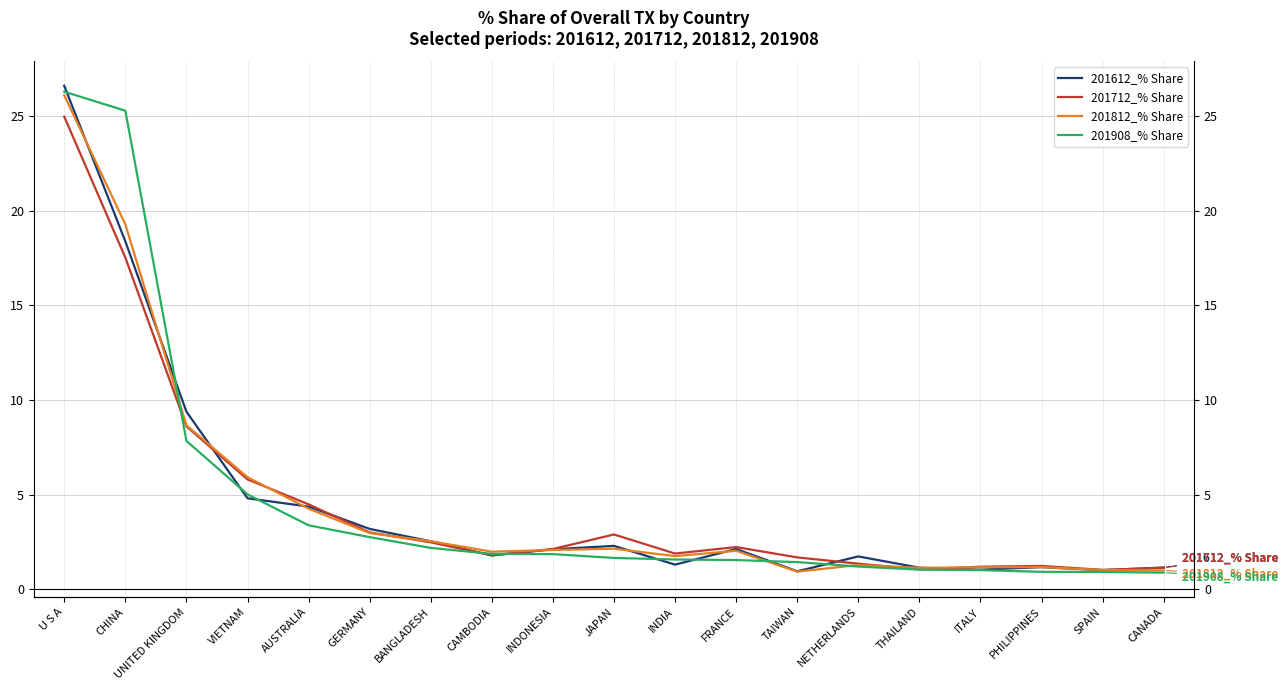

At which category is the sum across all series the highest?

U S A